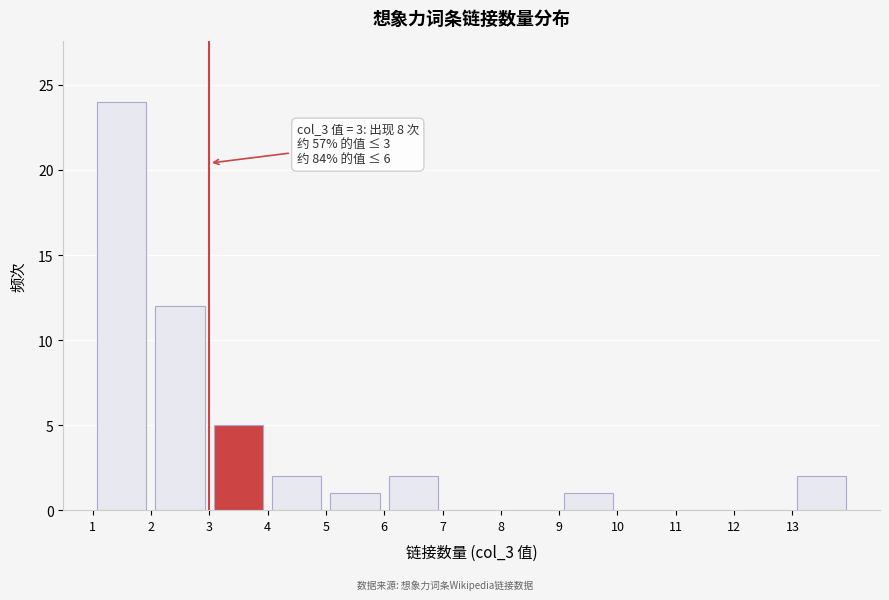

Which range on the x-axis has the tallest bar?

1 to 2